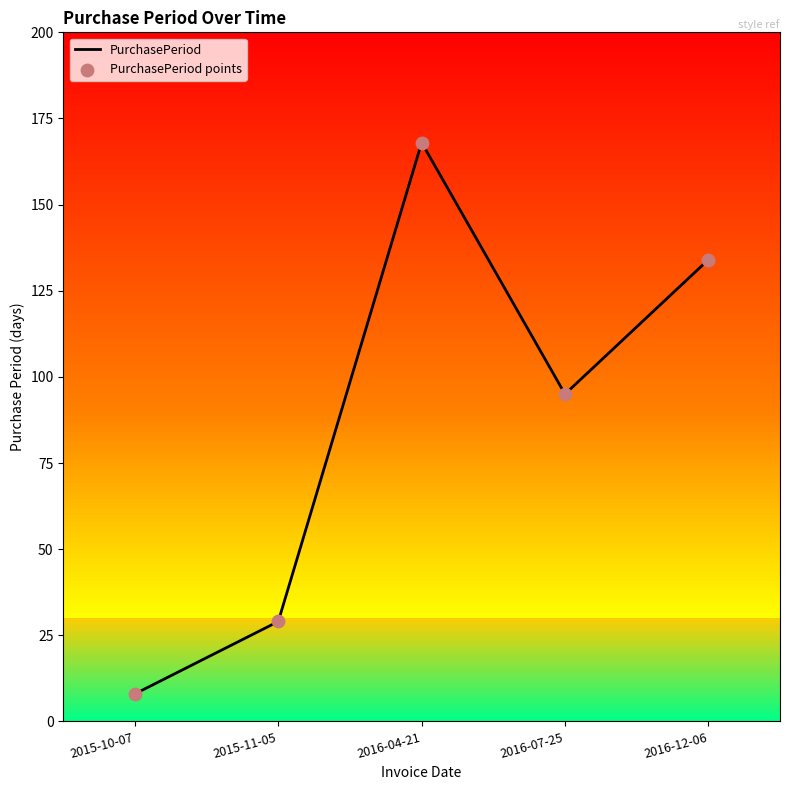

List the labels in order of value, largest first.

2016-04-21, 2016-12-06, 2016-07-25, 2015-11-05, 2015-10-07